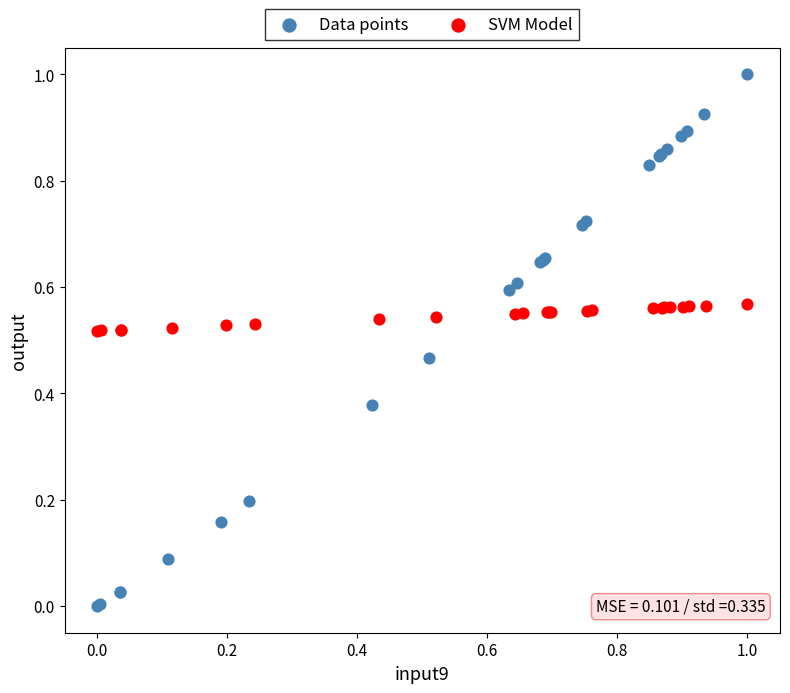

Which series has the largest Y range (max minus min)?

Data points